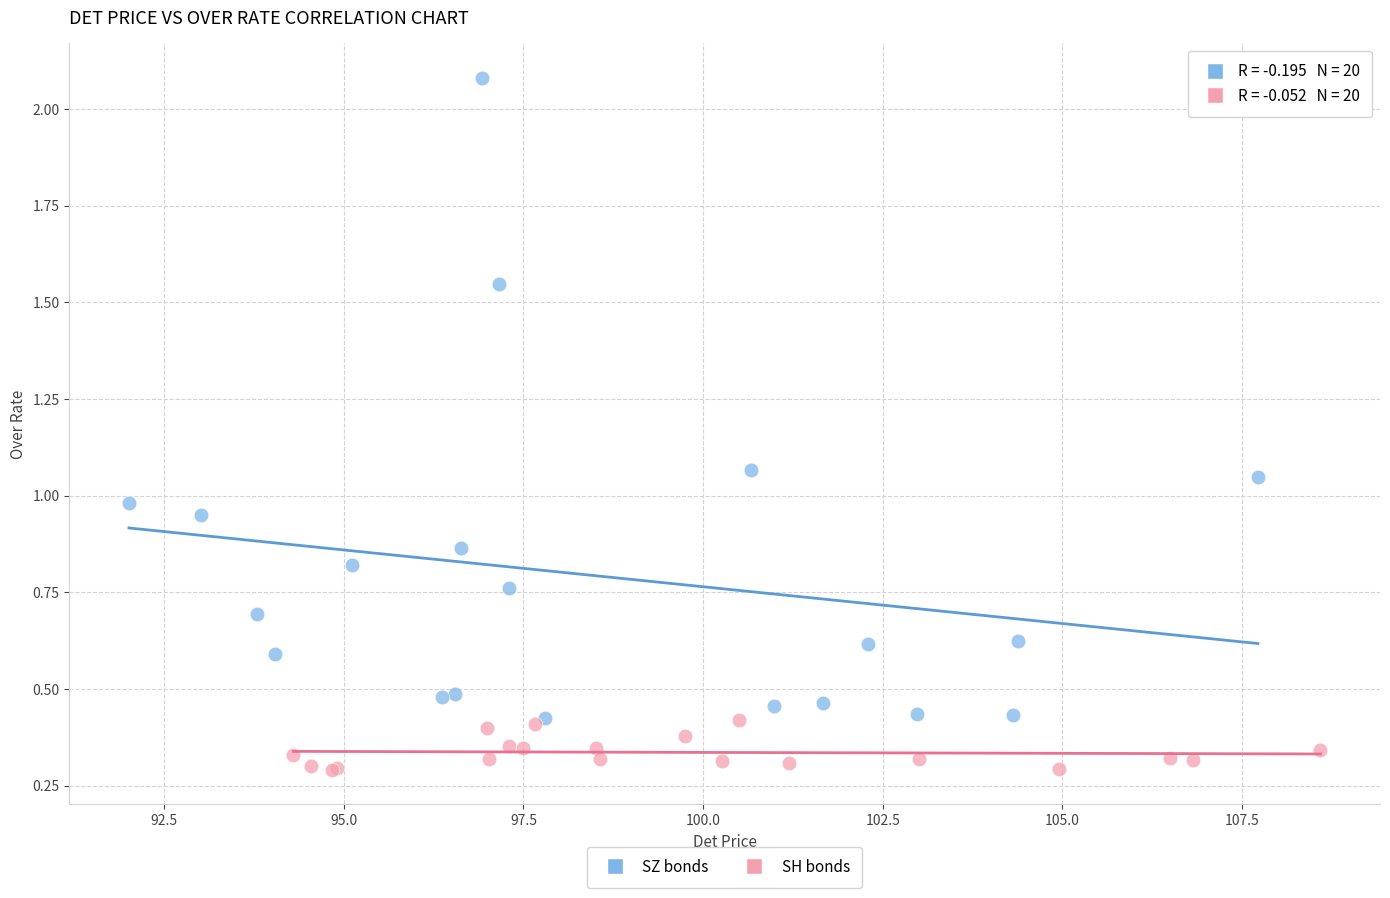

Which series has the largest Y range (max minus min)?

SZ bonds